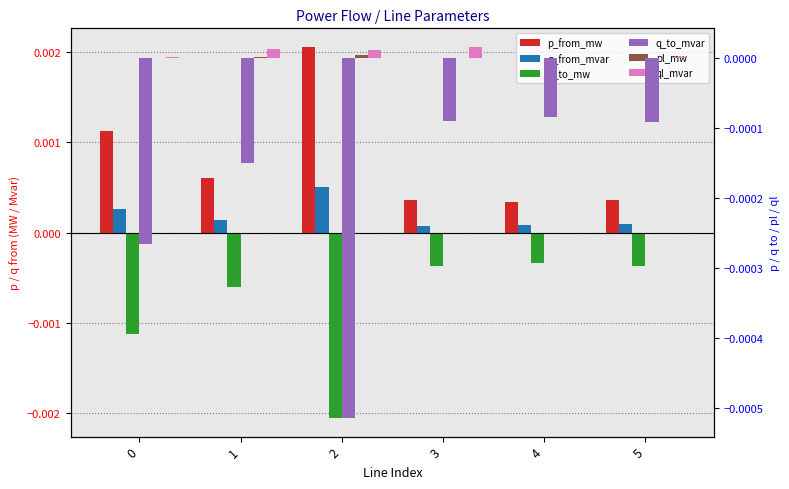

The q_to_mvar series shows -0.0 at 5. True or false?

True